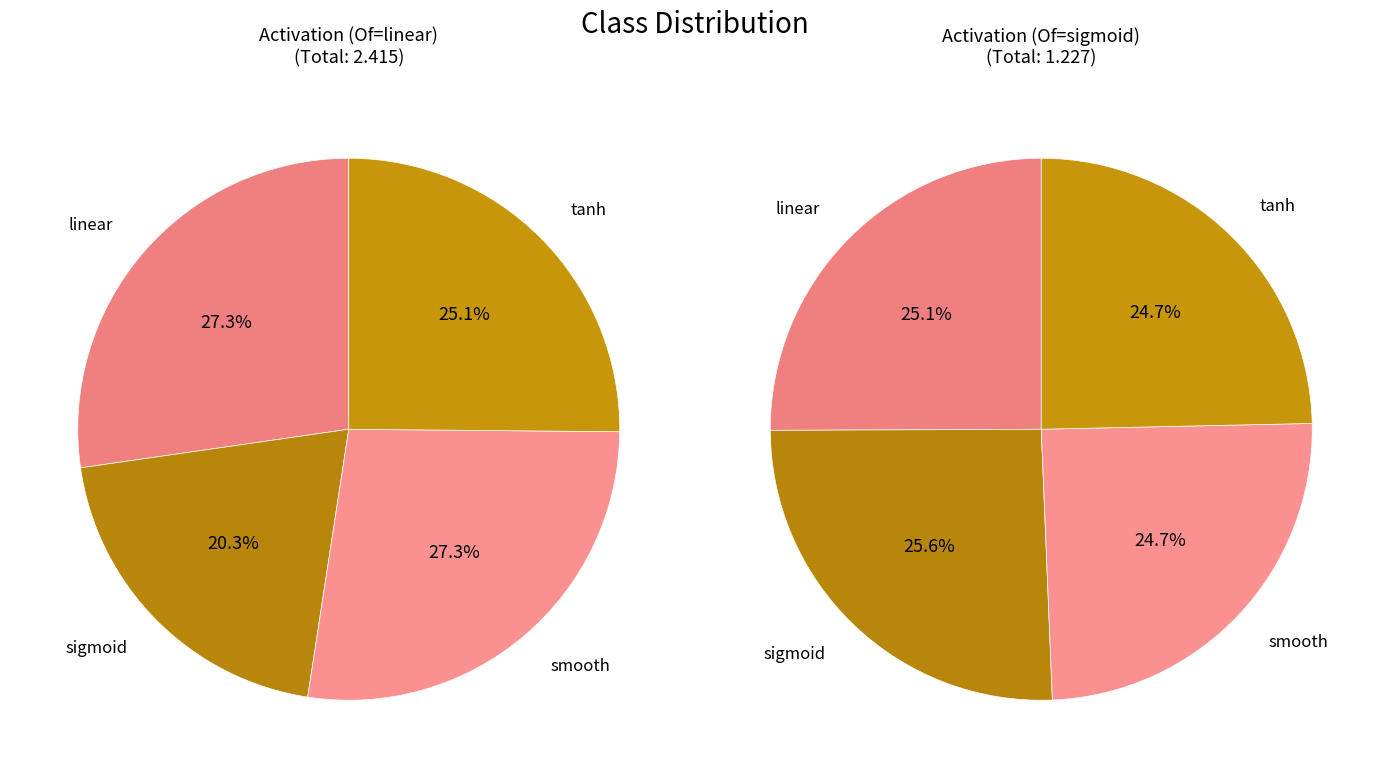

What percentage is the linear slice, to the nearest percent?

27%